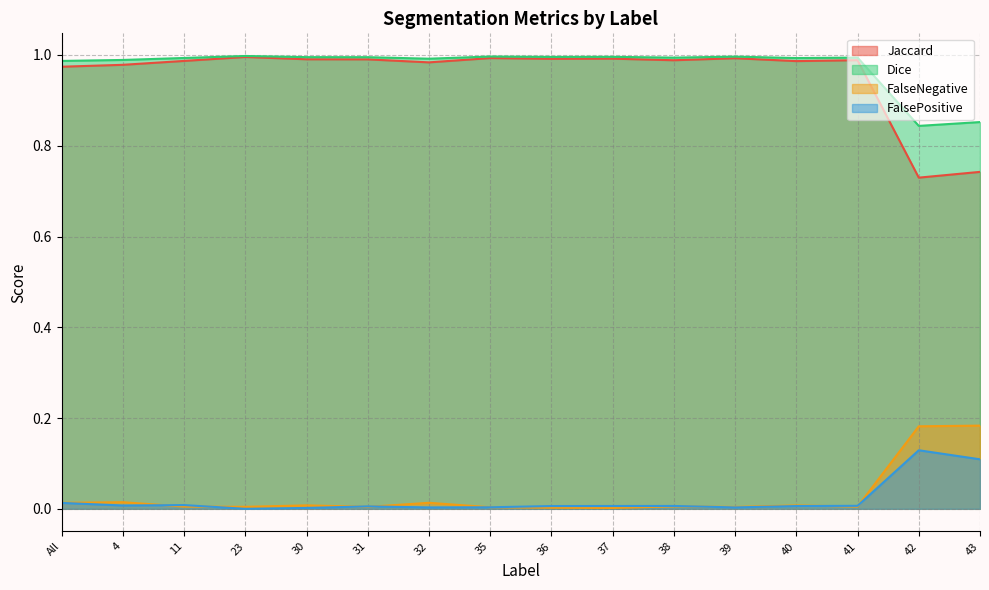

Which category has the lowest value across all series?

23